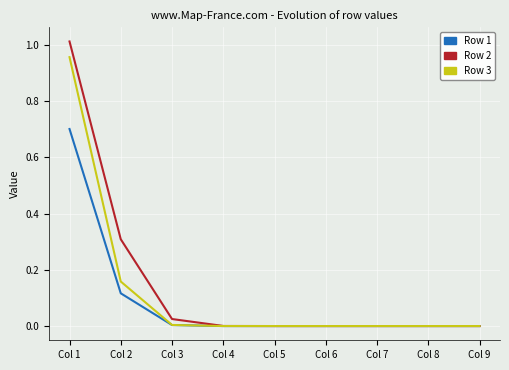

Rank the series by their maximum value, from highest to lowest.

Row 2, Row 3, Row 1